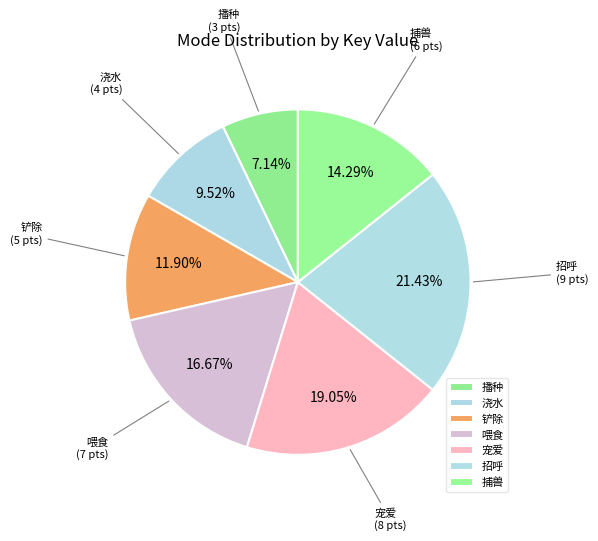

Does 铲除 represent more than half of the total?

No